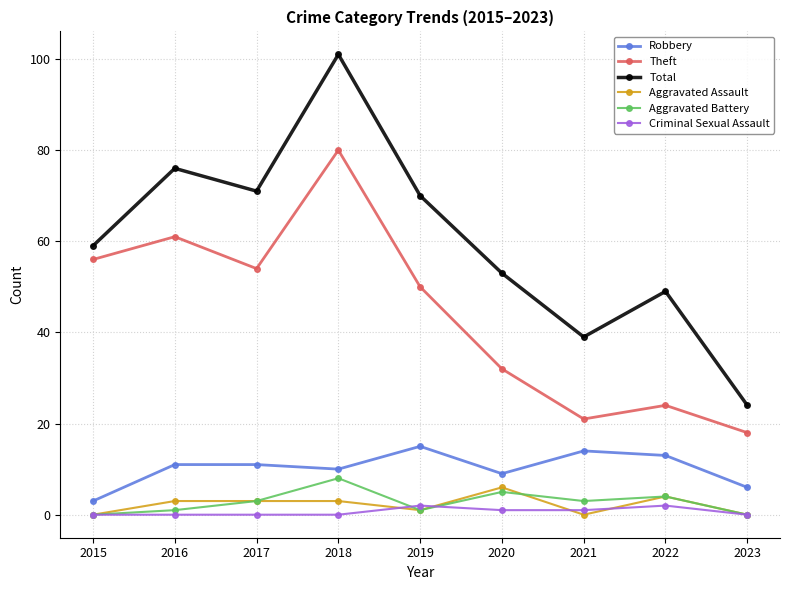

At which category is the sum across all series the highest?

2018